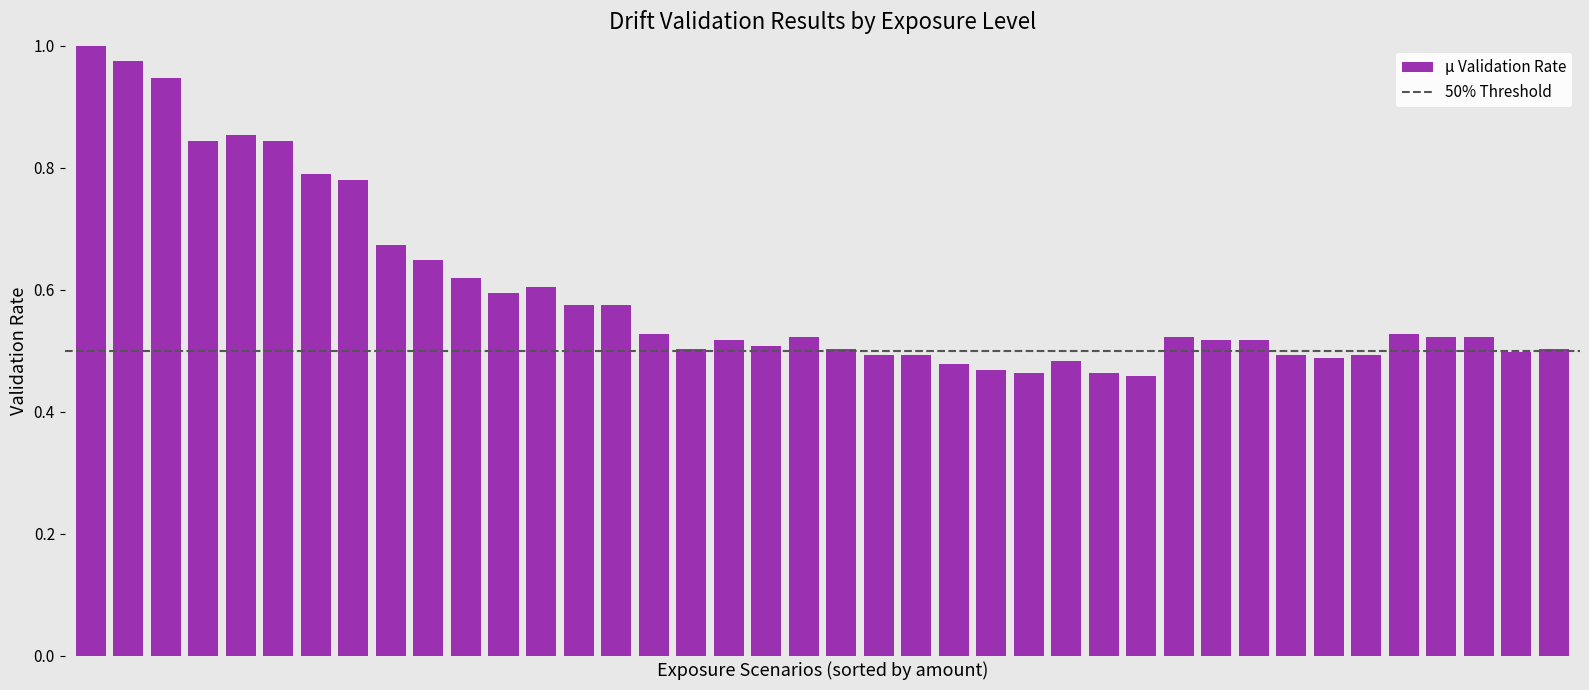

What is the sum of all values?

23.8